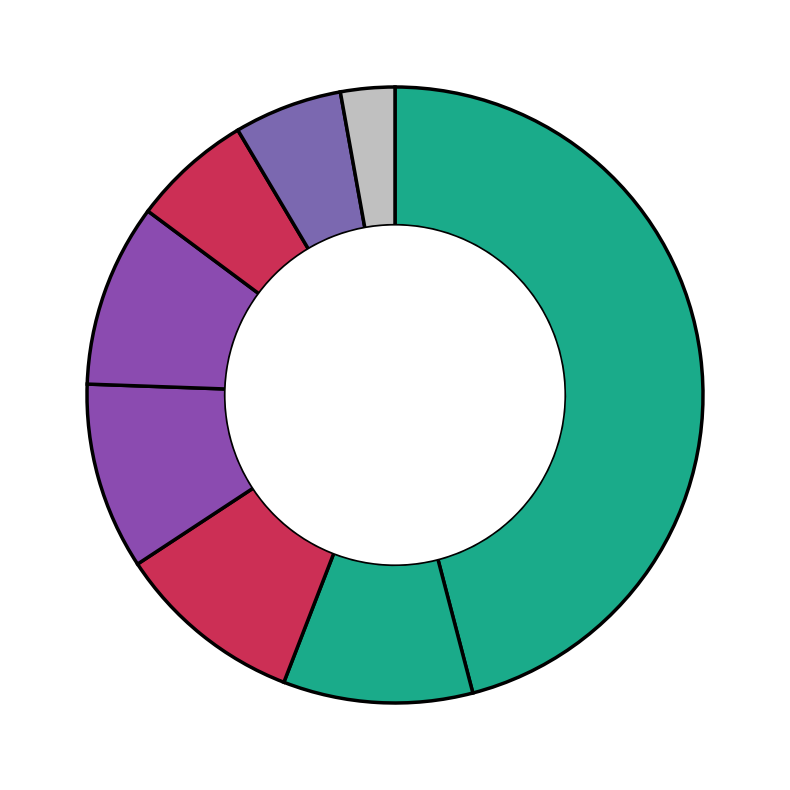

How many slices are in this pie chart?

8